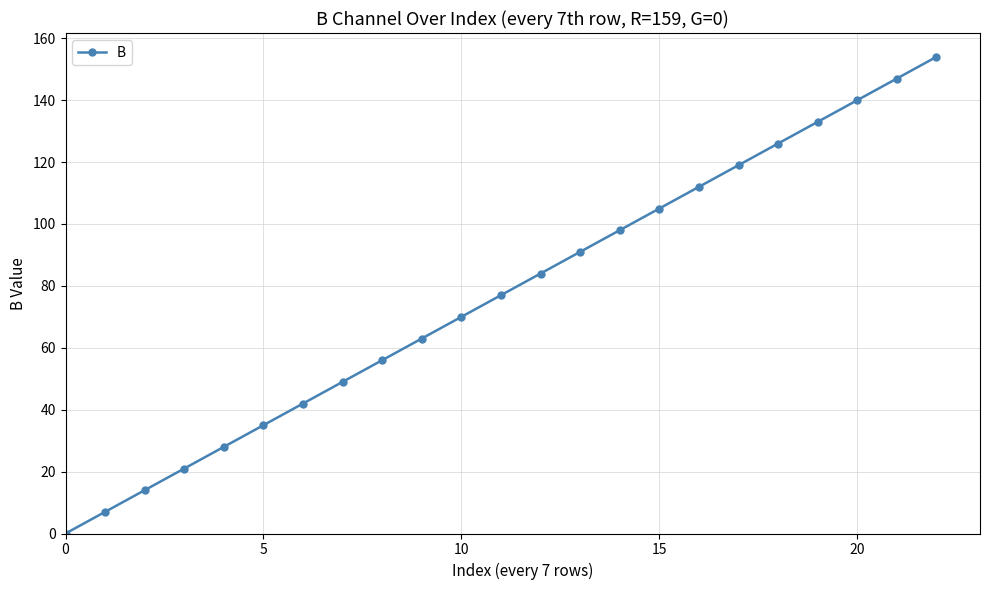

What is the difference between the maximum and minimum values?

154